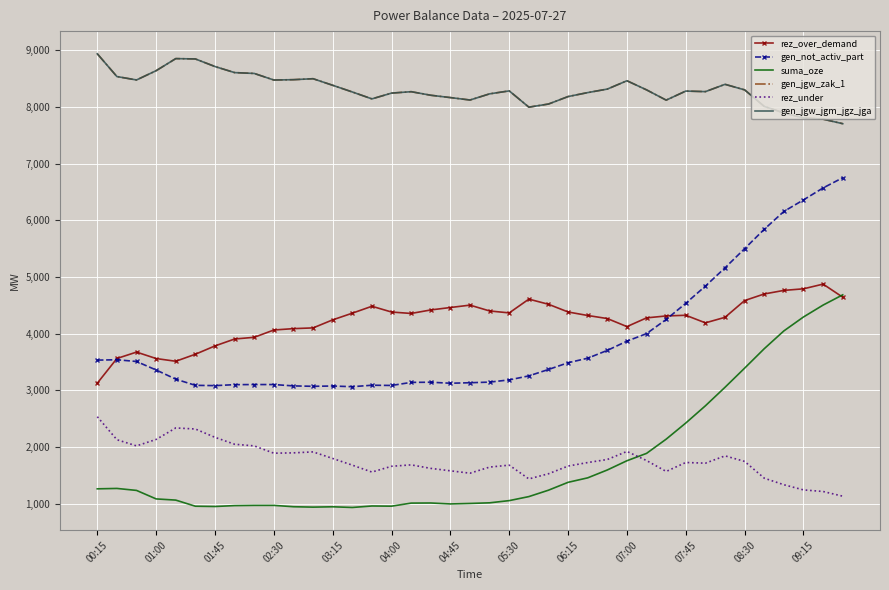

Which category has the highest value in the rez_under series?

00:15